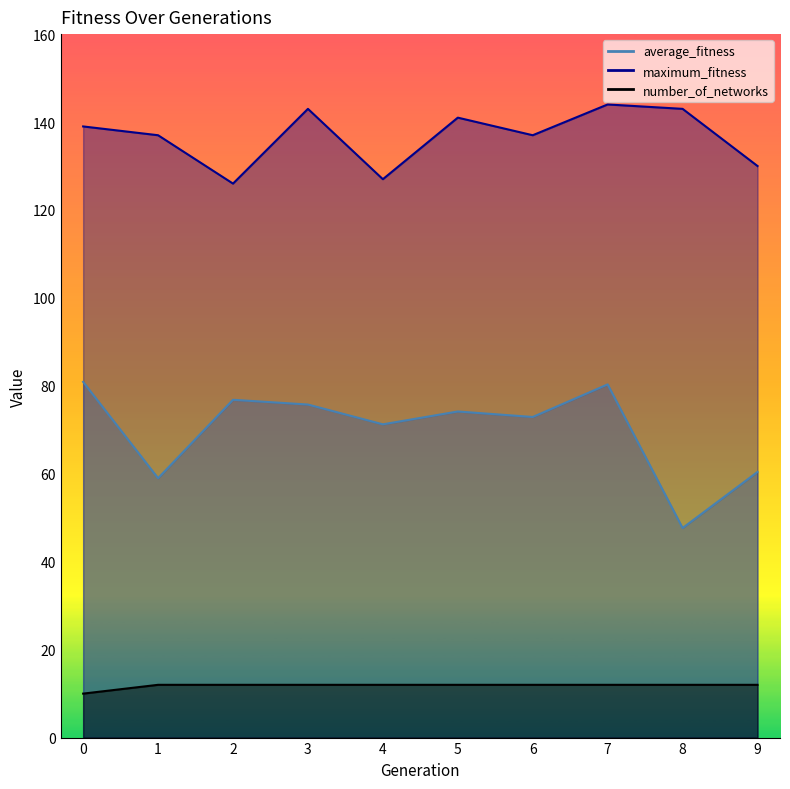

True or false: maximum_fitness and average_fitness cross at least once.

False